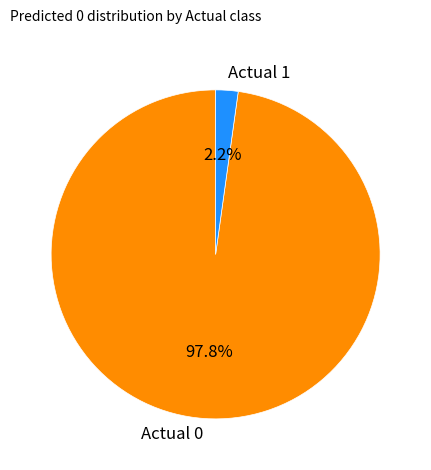

To the nearest percent, what is the difference between the Actual 0 and Actual 1 slice percentages?

96%